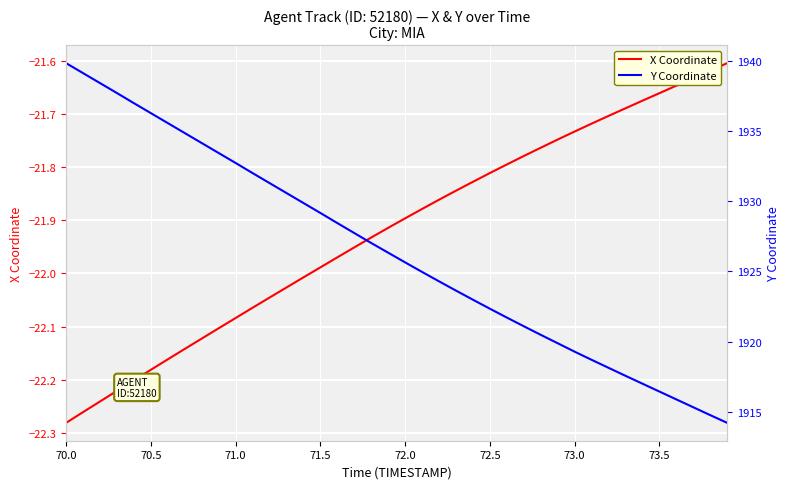

Is it true that X Coordinate equals -37.3 at 71.0?

False